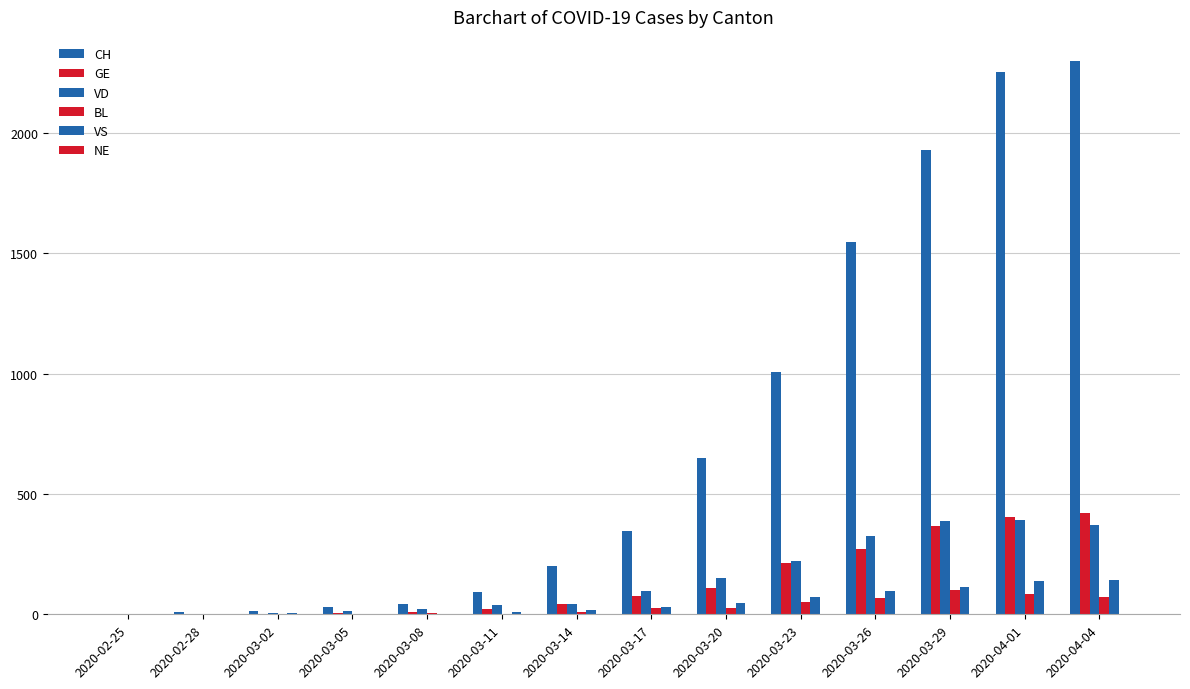

Does the chart contain stacked bars?

No